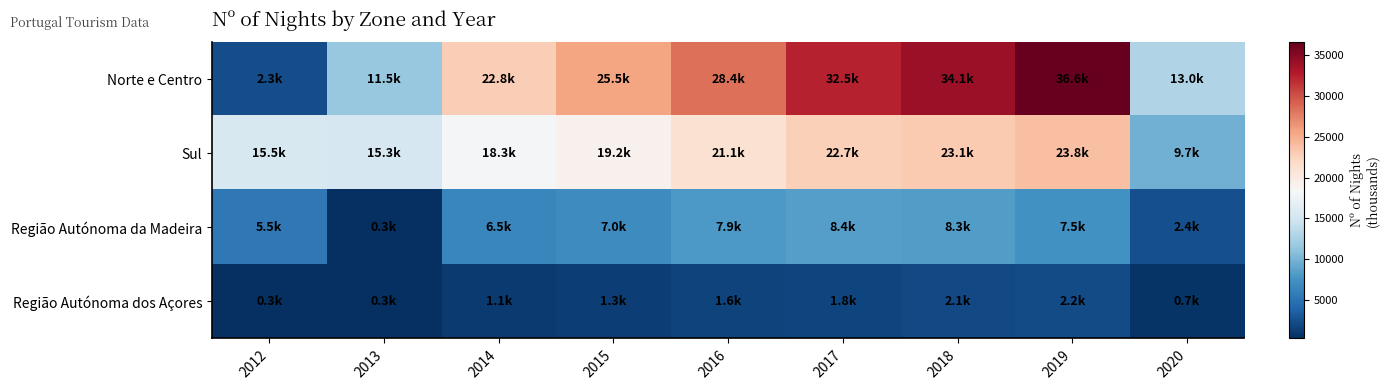

Reading left to right, transcribe all the data shown in this chart.

Norte e Centro: 2012=2333.1	2013=11486.0	2014=22828.1	2015=25529.0	2016=28434.1	2017=32468.3	2018=34072.8	2019=36584.6	2020=12982.4
Sul: 2012=15468.9	2013=15309.2	2014=18255.8	2015=19180.7	2016=21140.2	2017=22694.5	2018=23119.2	2019=23839.3	2020=9720.0
Região Autónoma da Madeira: 2012=5507.7	2013=288.6	2014=6506.9	2015=7030.0	2016=7930.9	2017=8360.0	2018=8344.3	2019=7457.2	2020=2441.5
Região Autónoma dos Açores: 2012=257.8	2013=269.1	2014=1081.9	2015=1289.4	2016=1569.2	2017=1808.4	2018=2085.2	2019=2231.4	2020=654.4